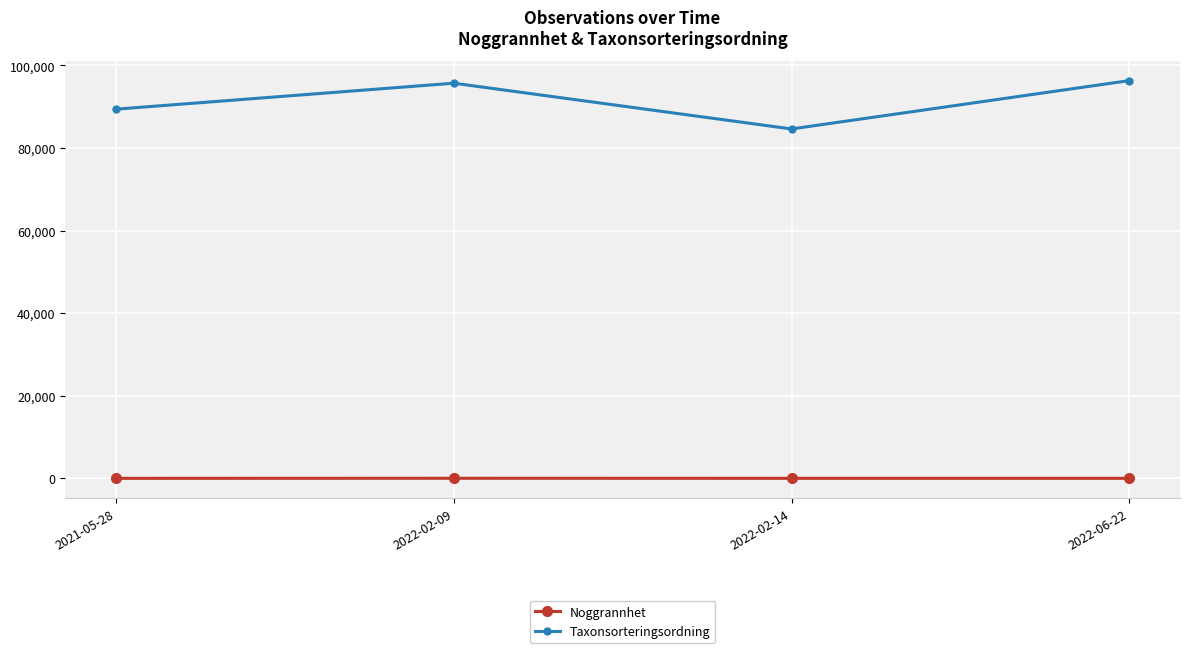

Rank the series by their maximum value, from highest to lowest.

Taxonsorteringsordning, Noggrannhet